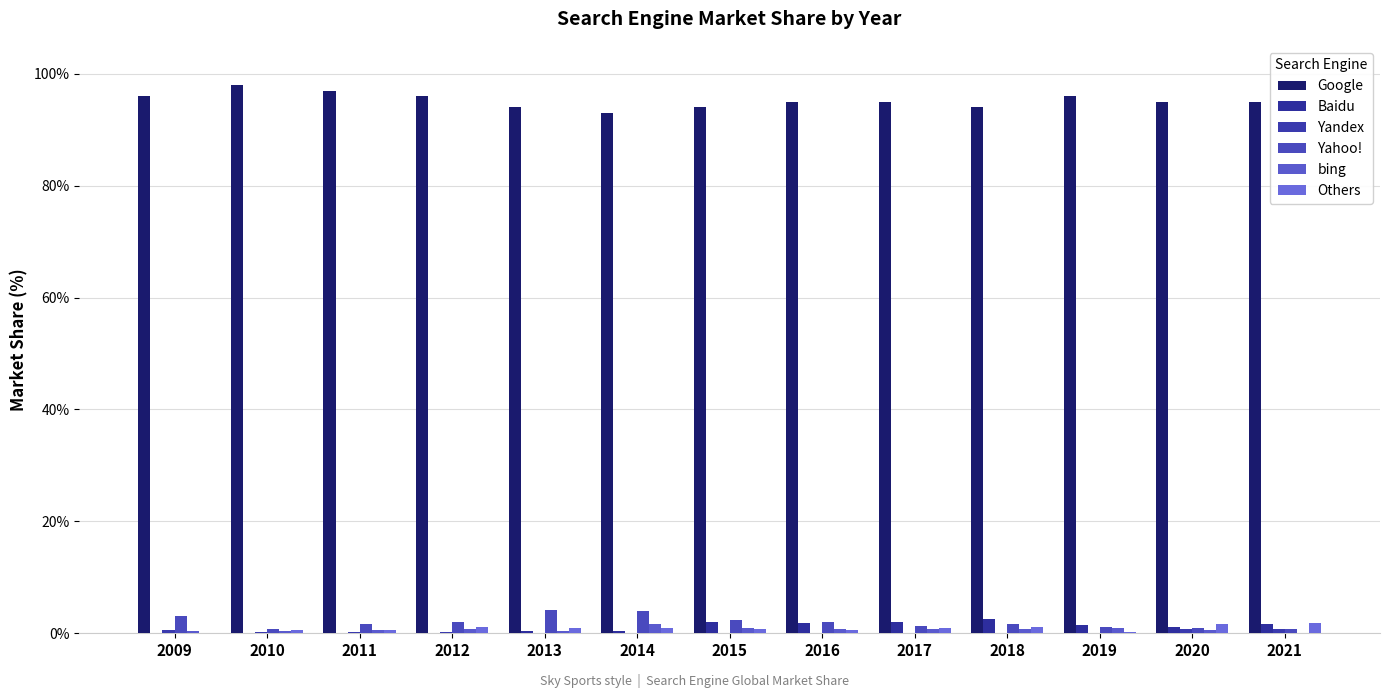

What is the lowest value of the Yahoo! series?

0.8